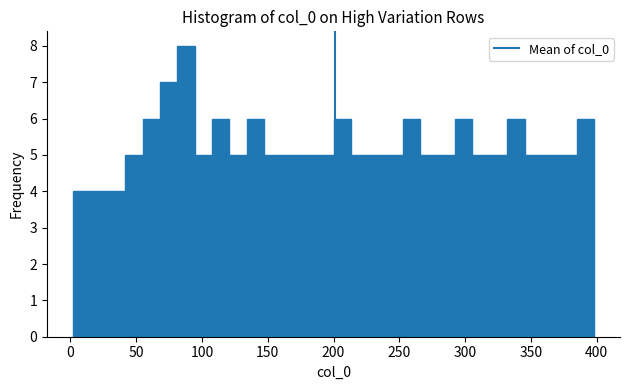

Around what value on the x-axis is the tallest bar? Give the approximate position of its centre, as read against the axis.

90